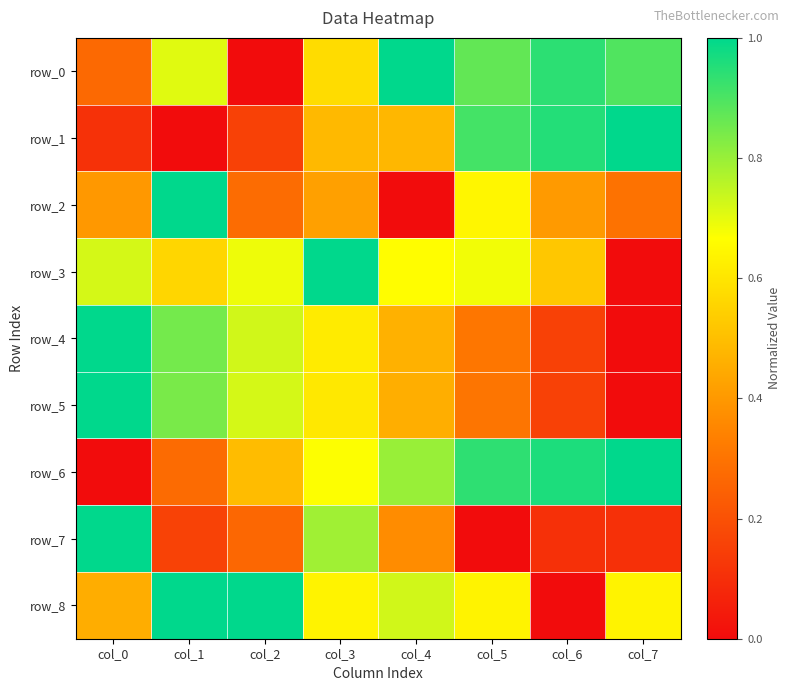

Where is row_6 nearest to the value 0?

col_0